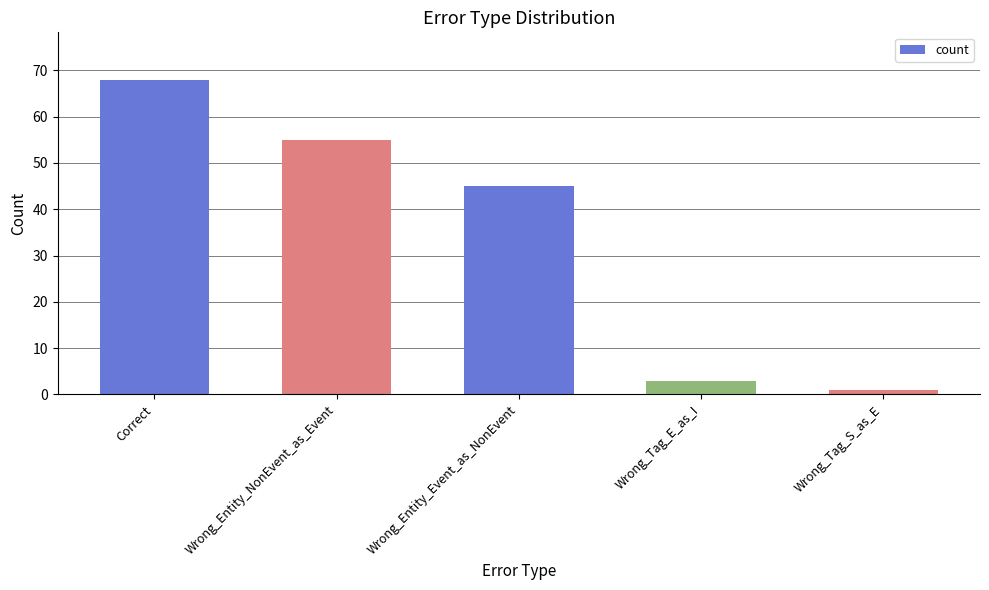

What position from the right is Wrong_Entity_NonEvent_as_Event?

4